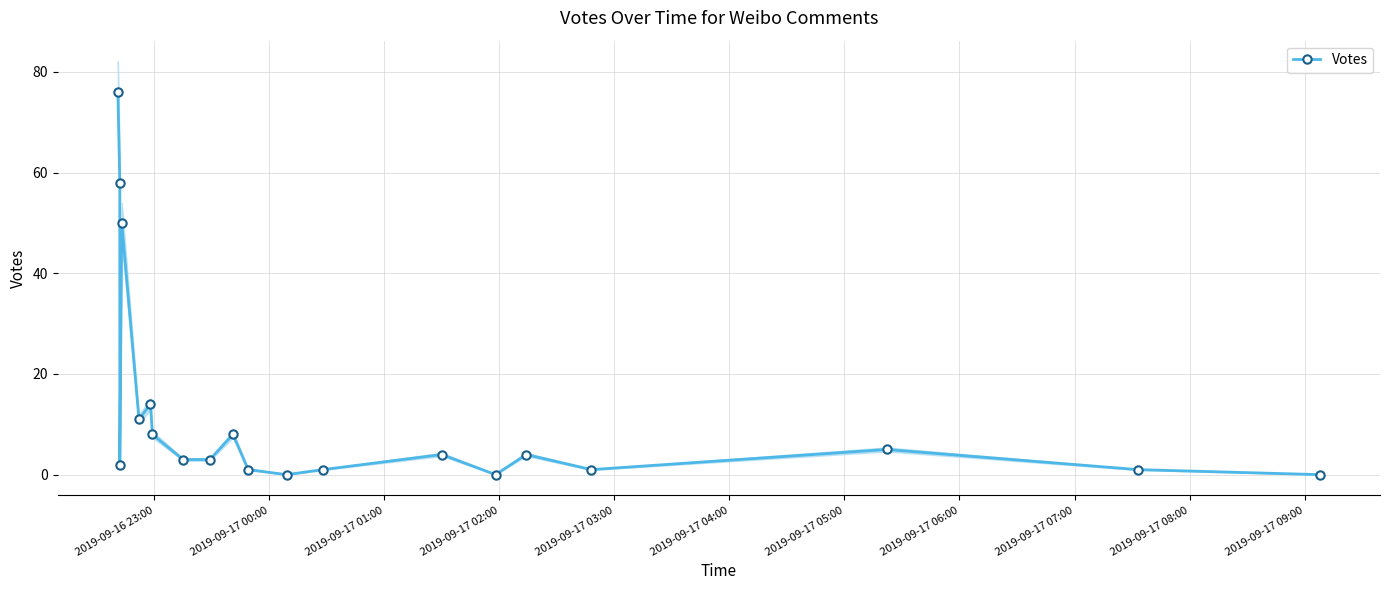

How many points are lower than both their immediate neighbors (excluding endpoints)?

5